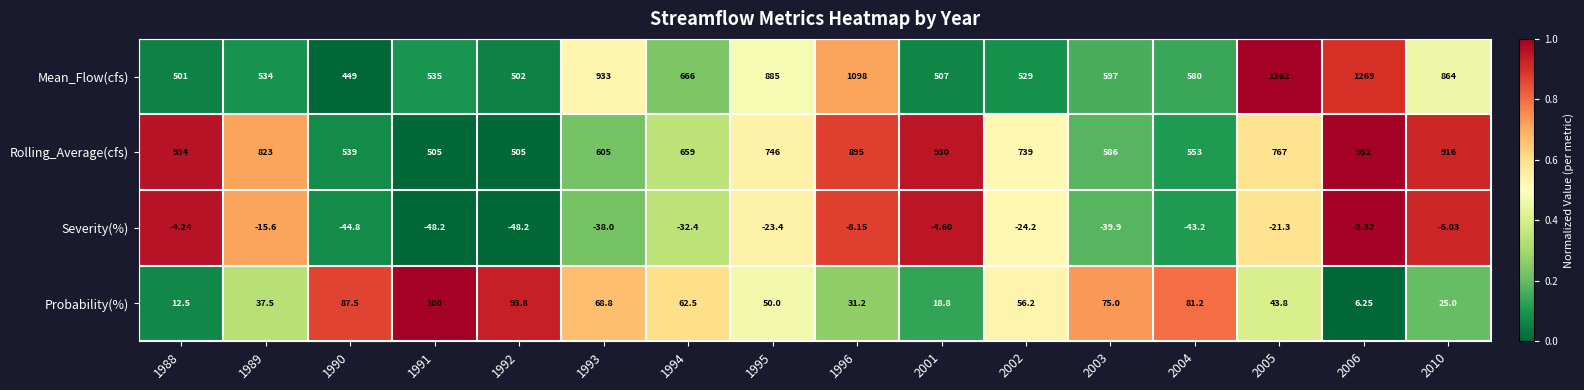

Which series has the largest total across all categories?

Mean_Flow(cfs)